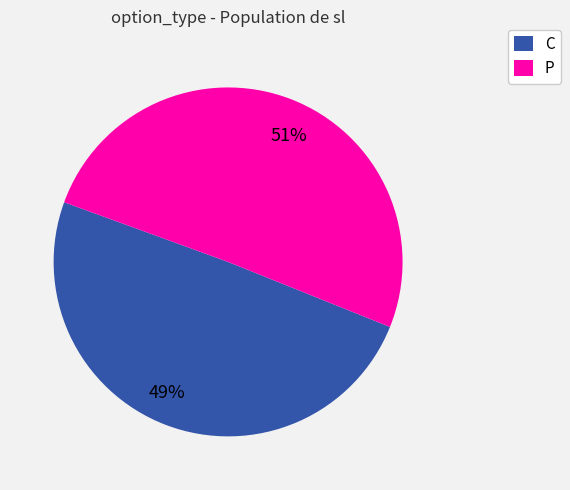

How many slices are in this pie chart?

2